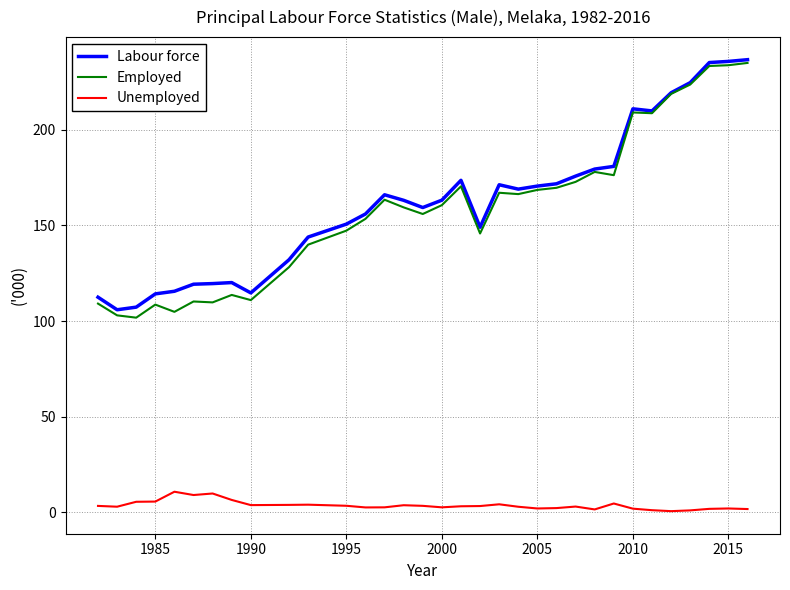

Count the number of categories in the chart.

33